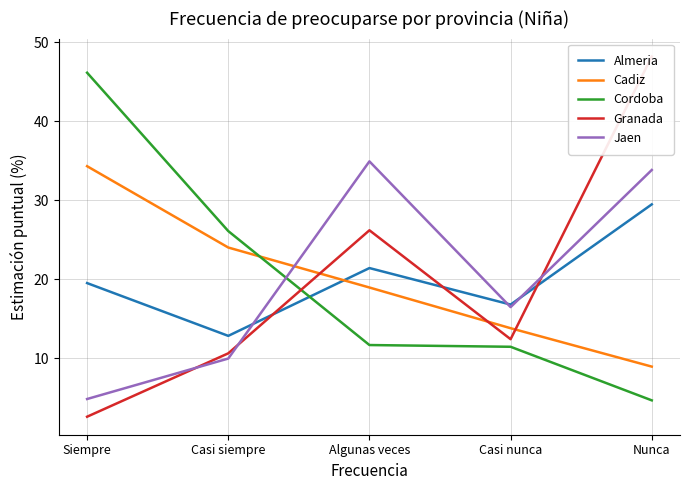

What is the label of the 1st point from the right?

Nunca